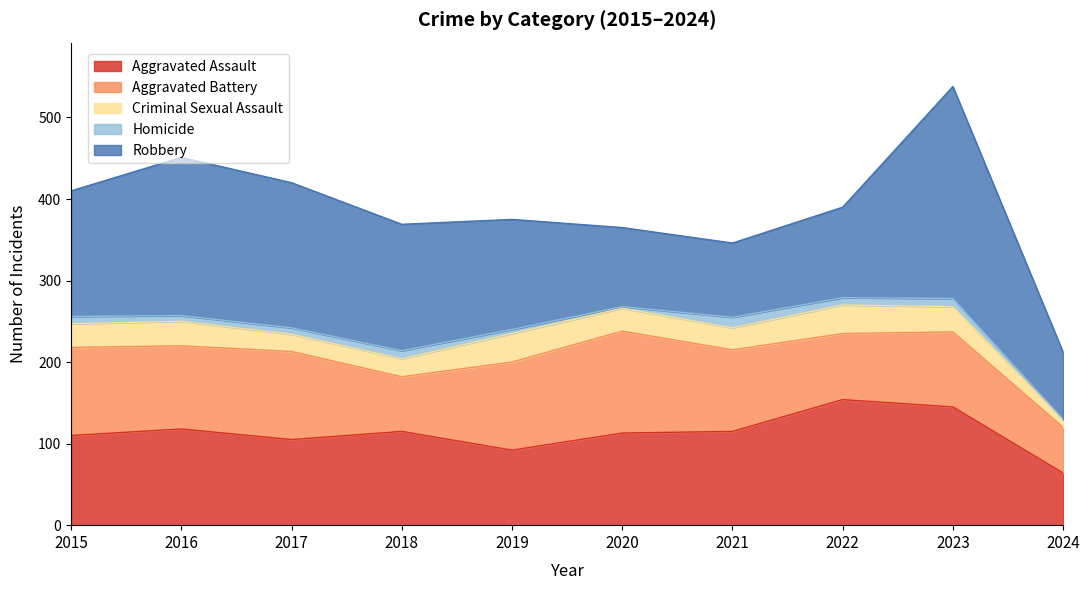

True or false: Homicide and Aggravated Battery cross at least once.

False